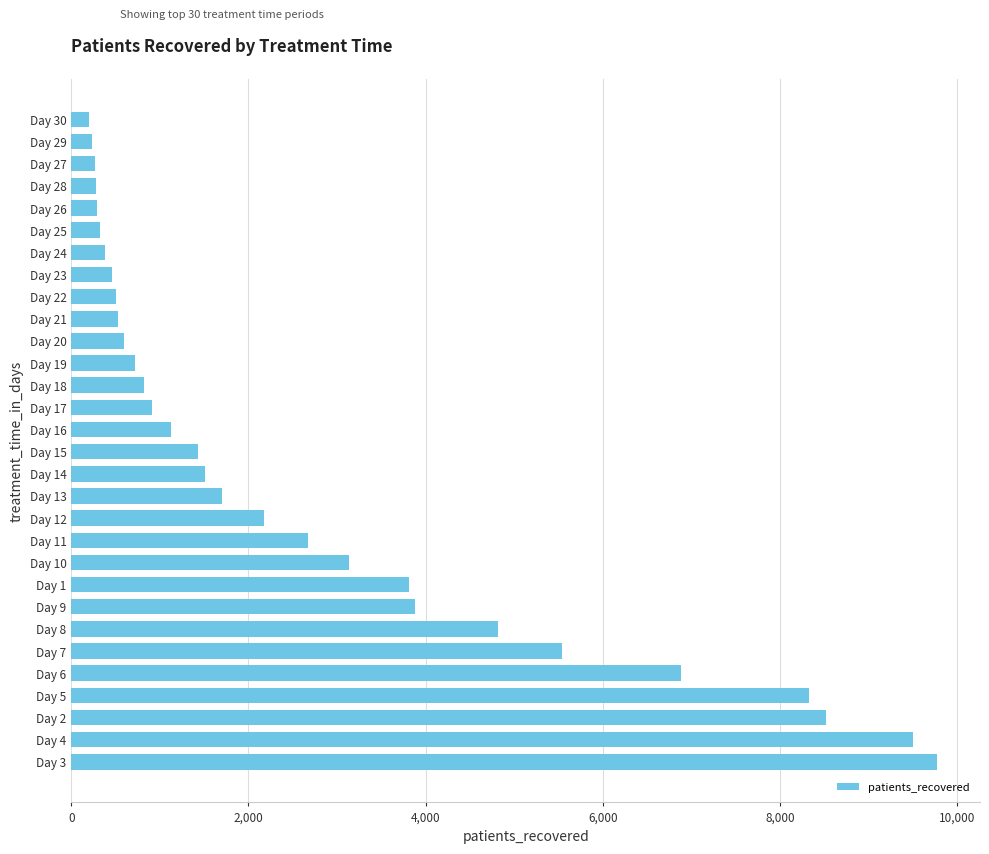

What is the difference between the maximum and minimum values?

9564